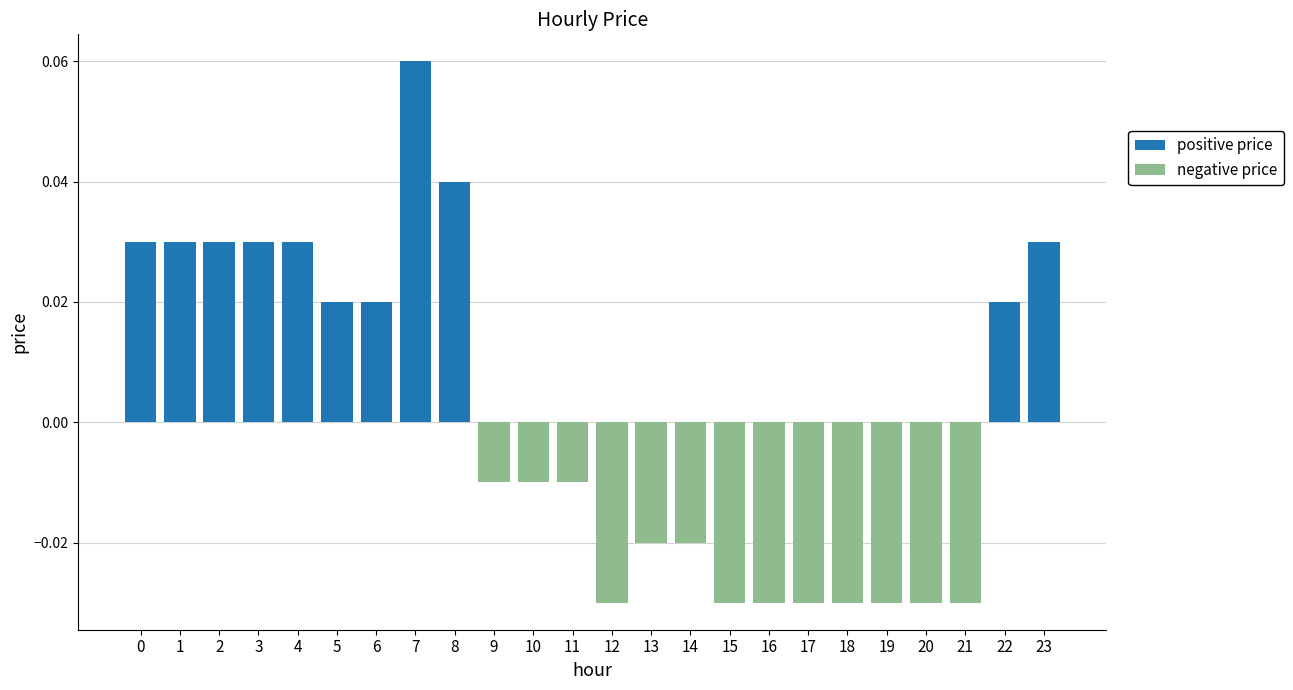

At which category is the sum across all series the highest?

7